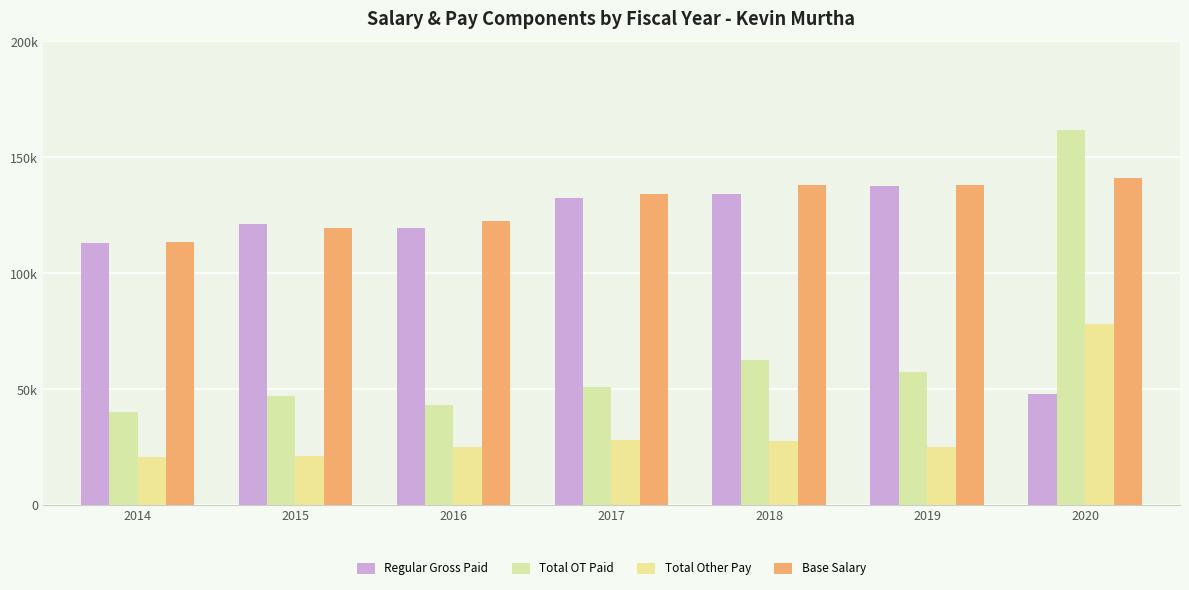

What is the value of the Base Salary bar at the 2nd from the left?

119388.0